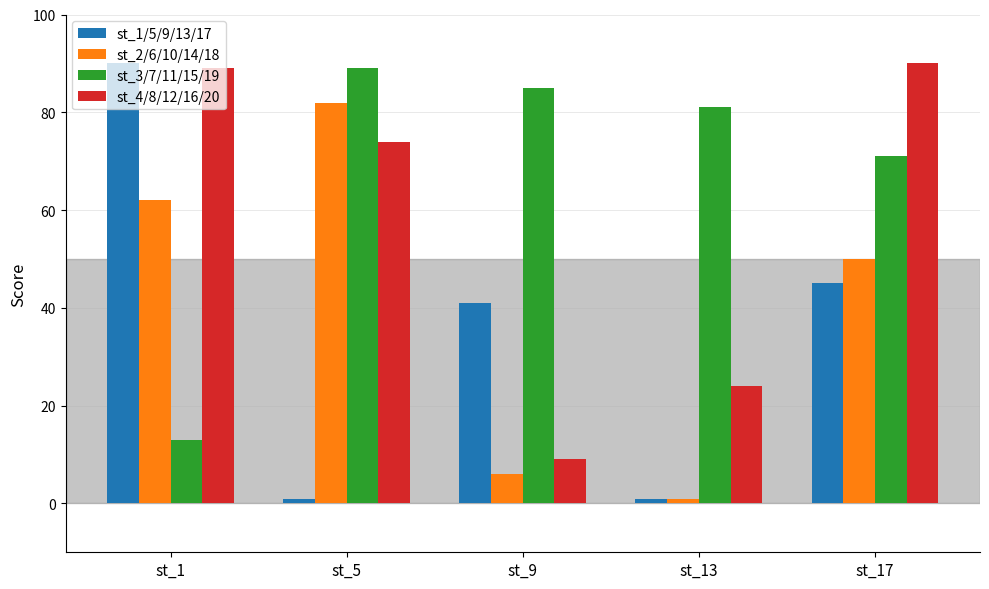

How many bars are there in each group?

4